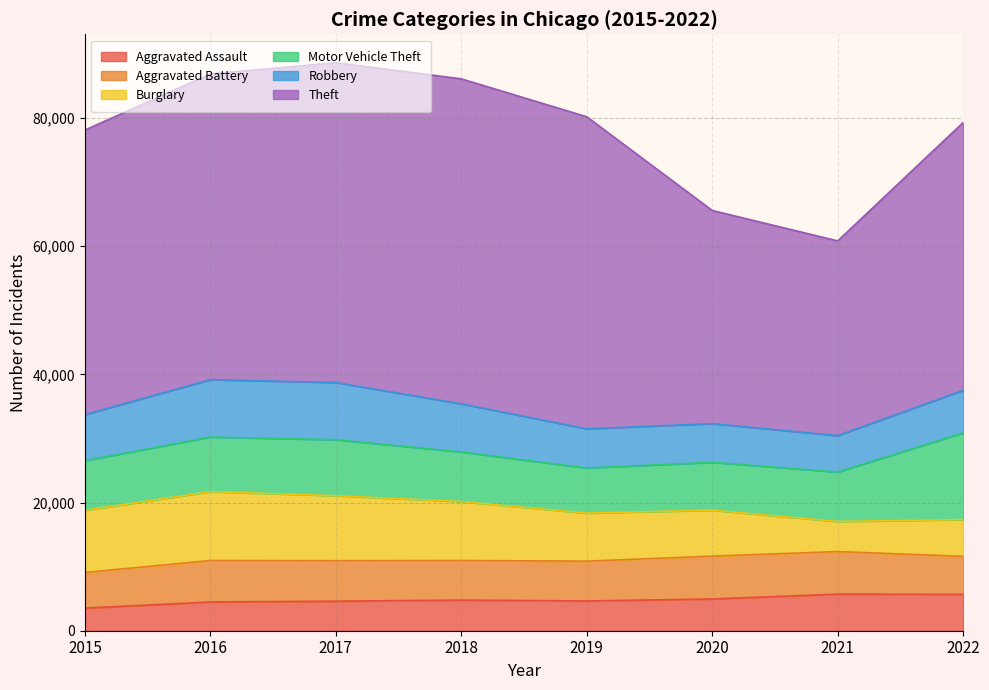

Where is the first local maximum for Robbery?

2016